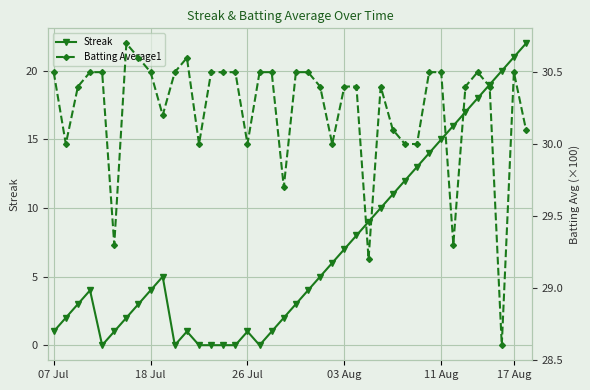

The Streak series shows 4 at 18 Jul. True or false?

True